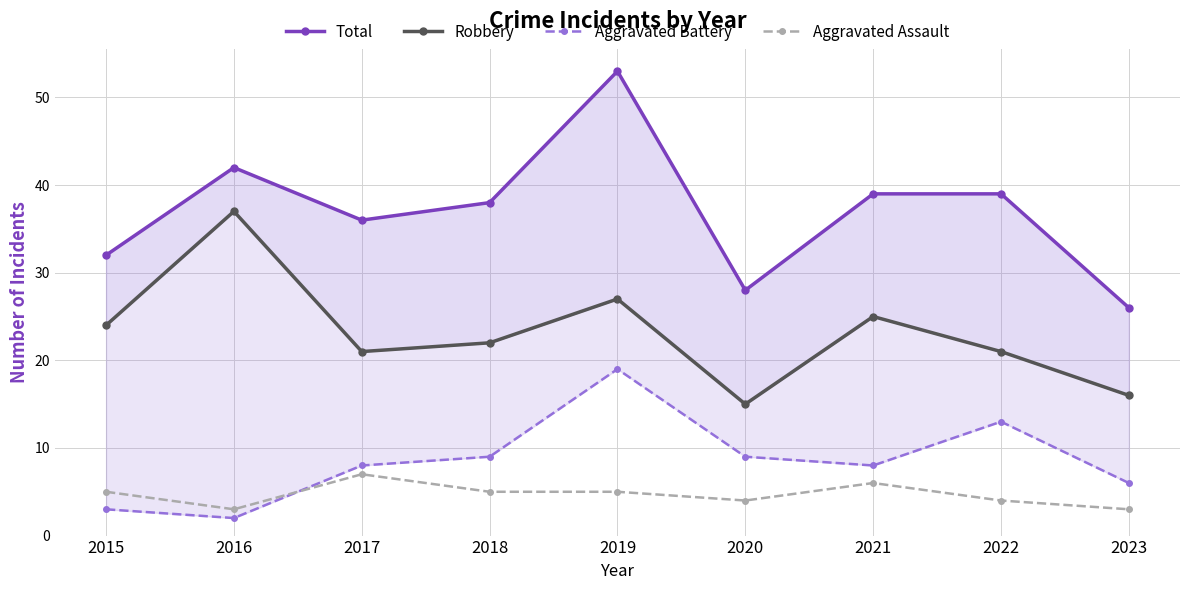

Reading left to right, list all the values displayed in this chart.

Total: 32	42	36	38	53	28	39	39	26
Robbery: 24	37	21	22	27	15	25	21	16
Aggravated Battery: 3	2	8	9	19	9	8	13	6
Aggravated Assault: 5	3	7	5	5	4	6	4	3